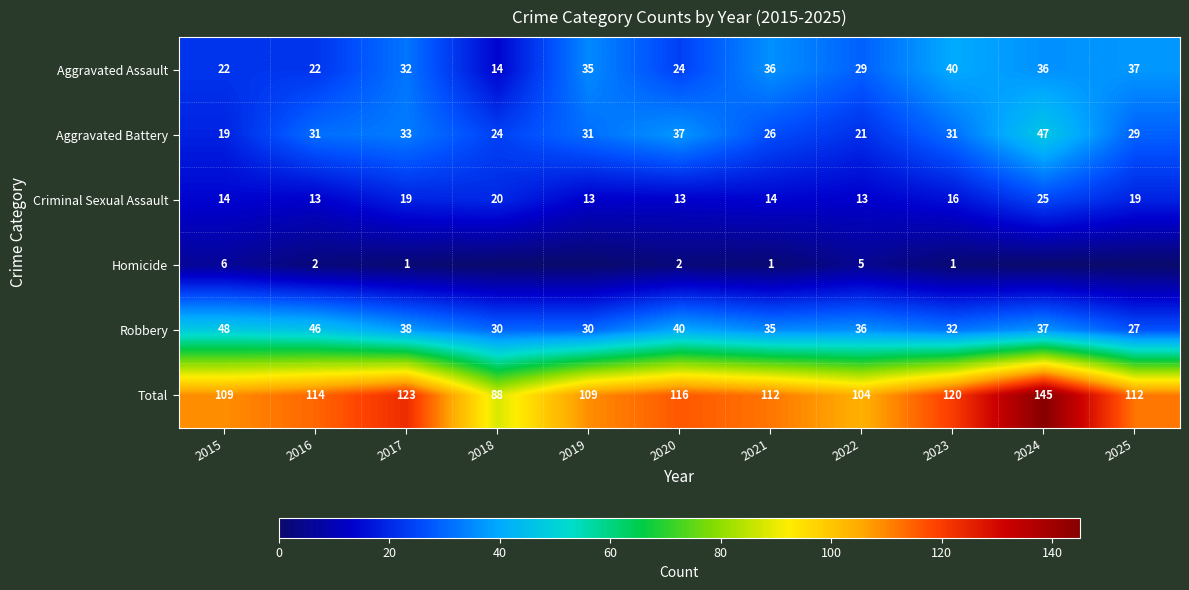

How many values in the Aggravated Assault series are below 32?

5